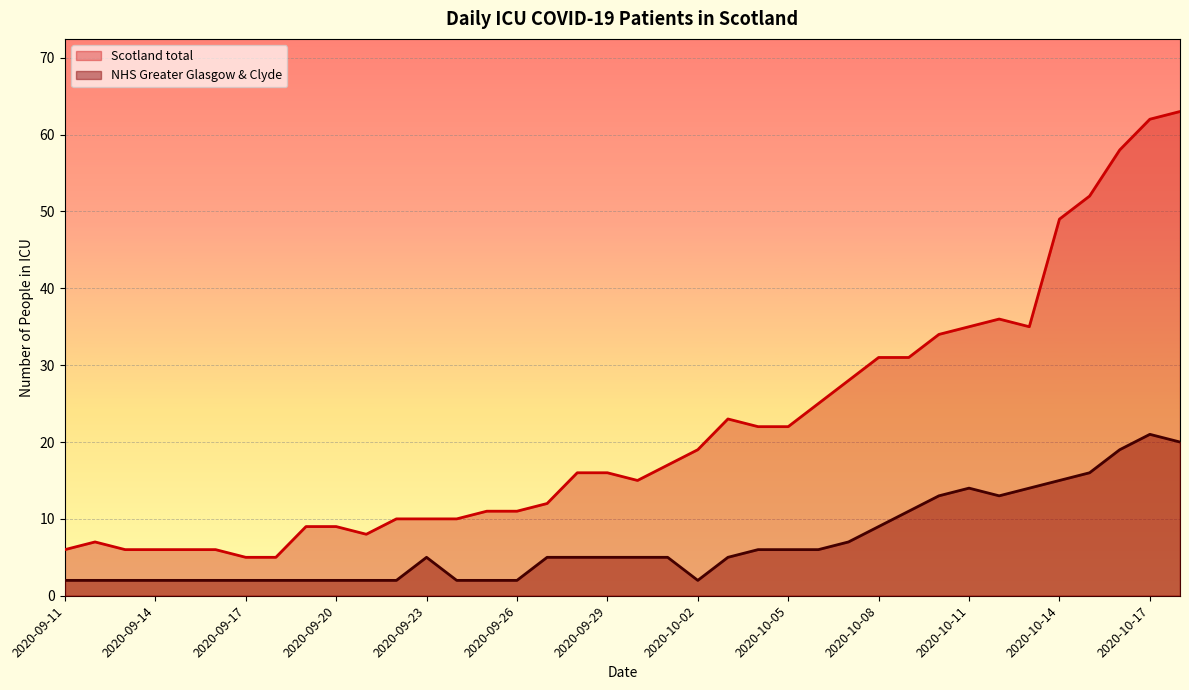

Where is the first local maximum for Scotland total?

2020-09-12